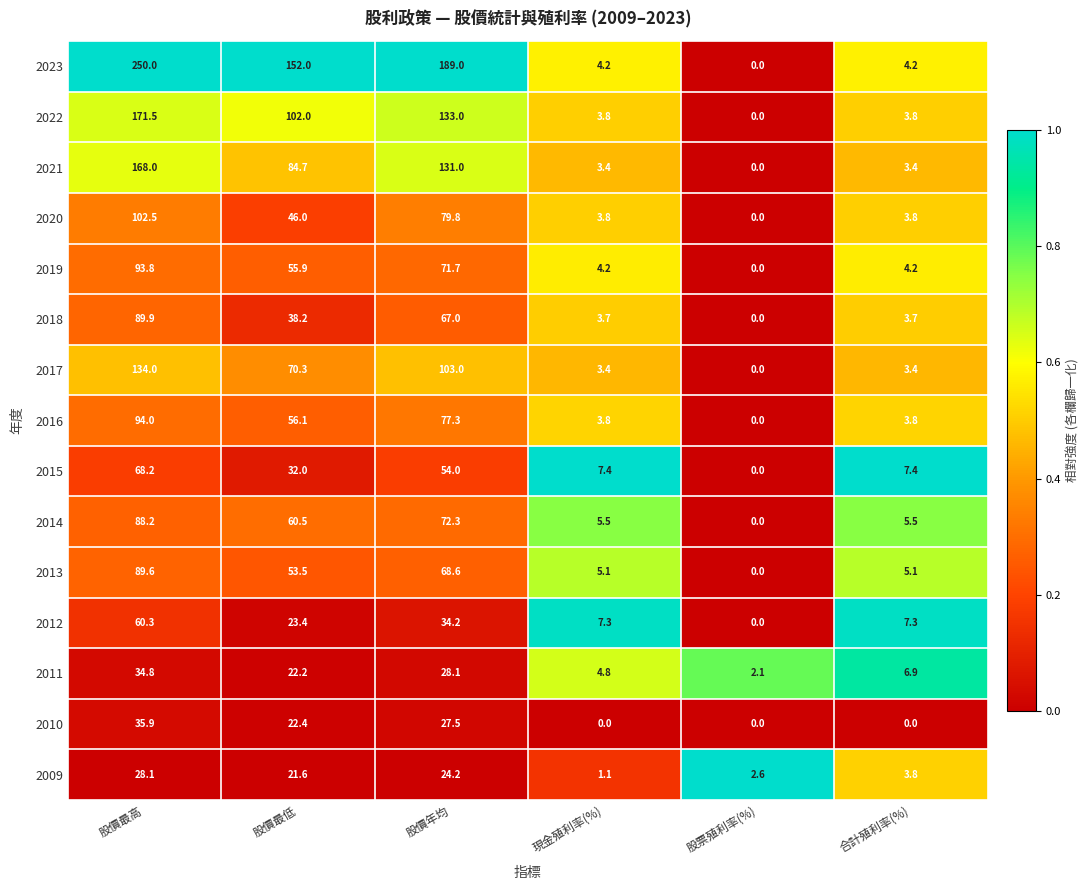

What is the difference between the maximum and minimum values in the 2023 series?

250.0